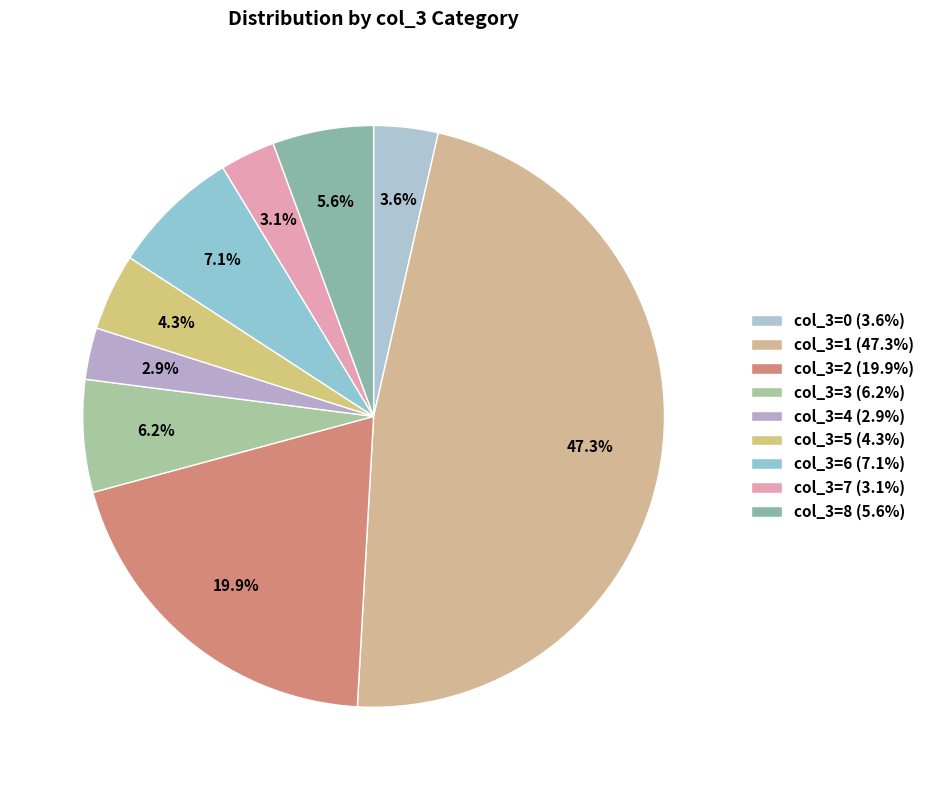

How many segments does this pie chart have?

9